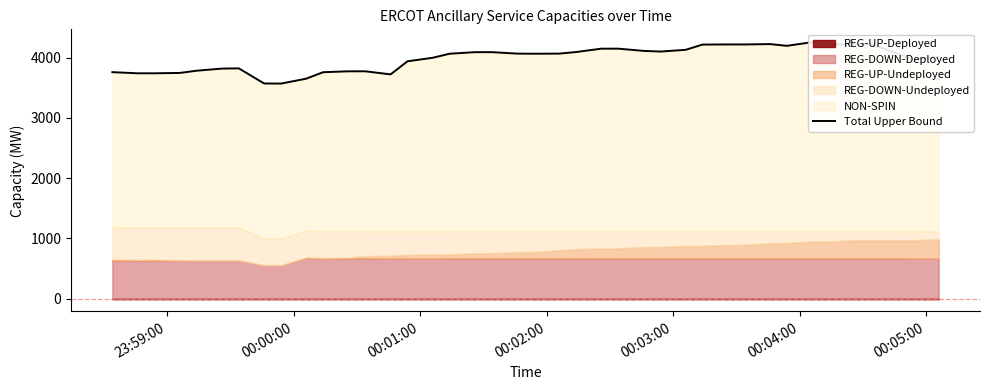

What is the difference between the maximum and minimum values?

688